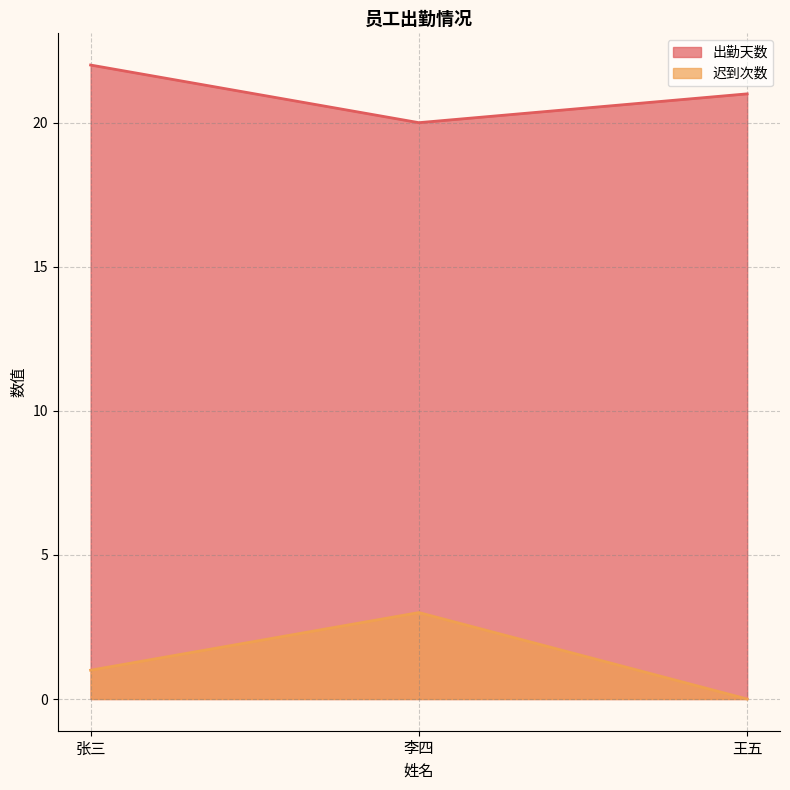

How many values in the 迟到次数 series exceed 1?

1